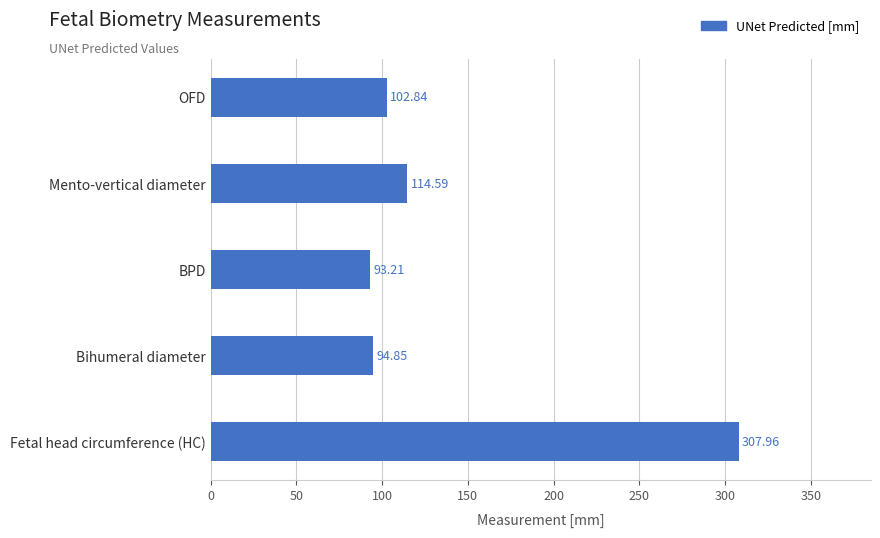

What is the difference between the values at Bihumeral diameter and BPD?

1.6